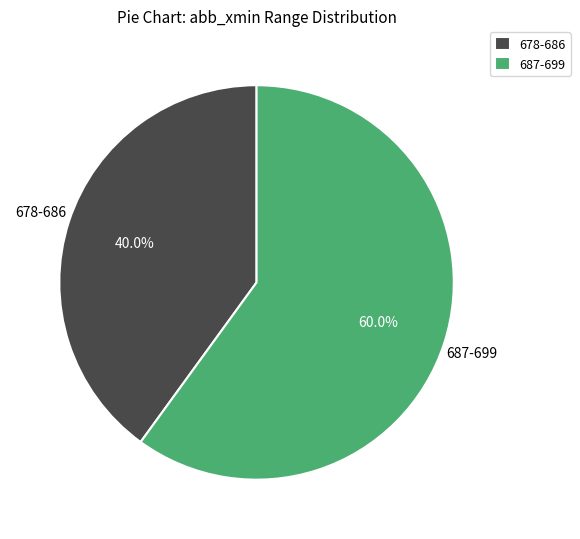

Is there a majority slice in this chart?

Yes